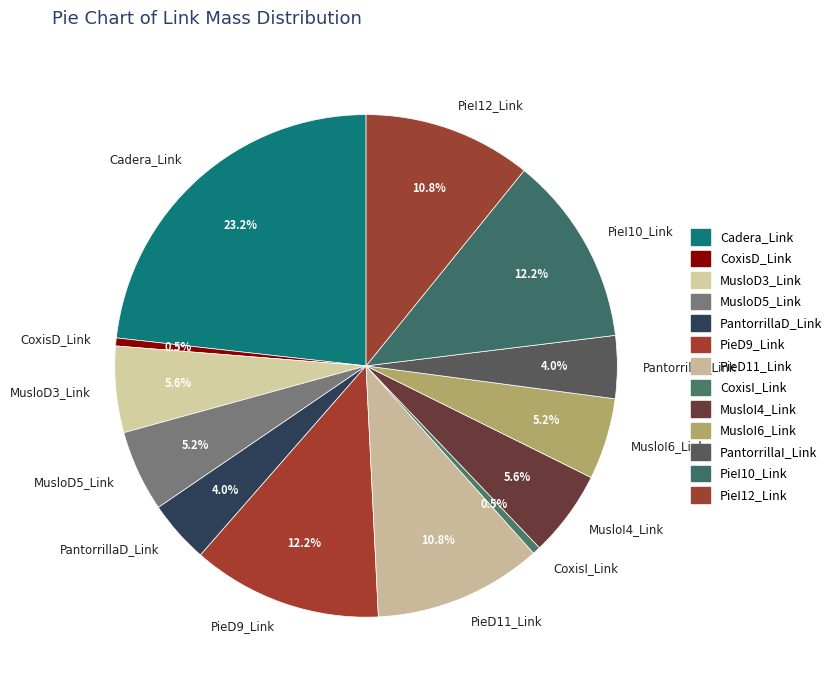

Between PantorrillaI_Link and PieI12_Link, which is larger?

PieI12_Link